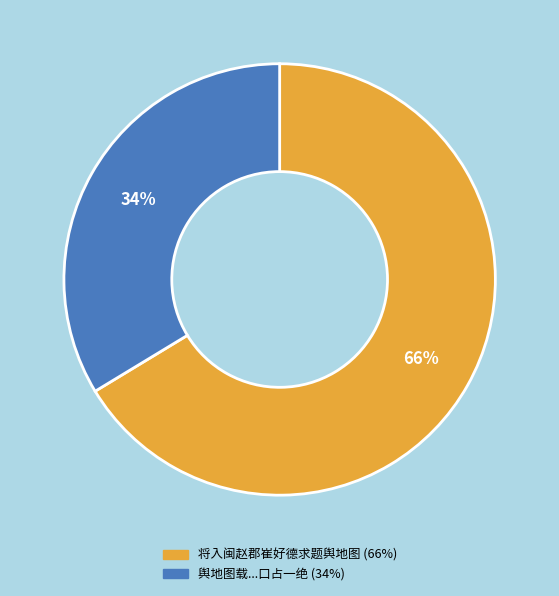

To the nearest percent, what is the average slice percentage?

50%